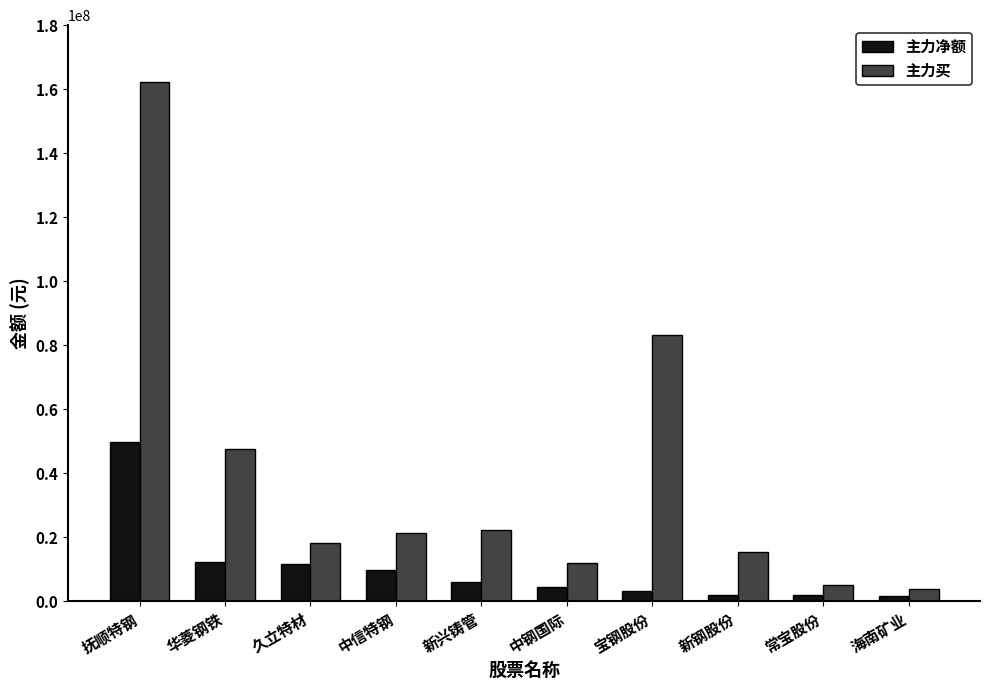

What are all the series names shown in the legend?

主力净额, 主力买